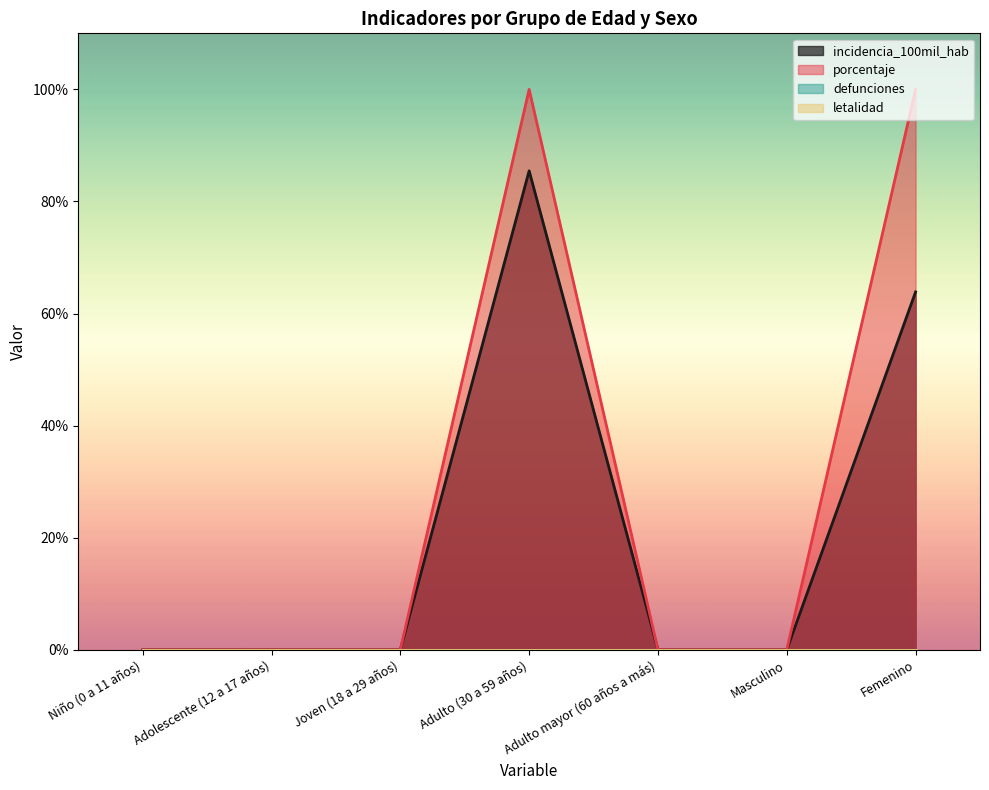

How many data points does each series have?

7